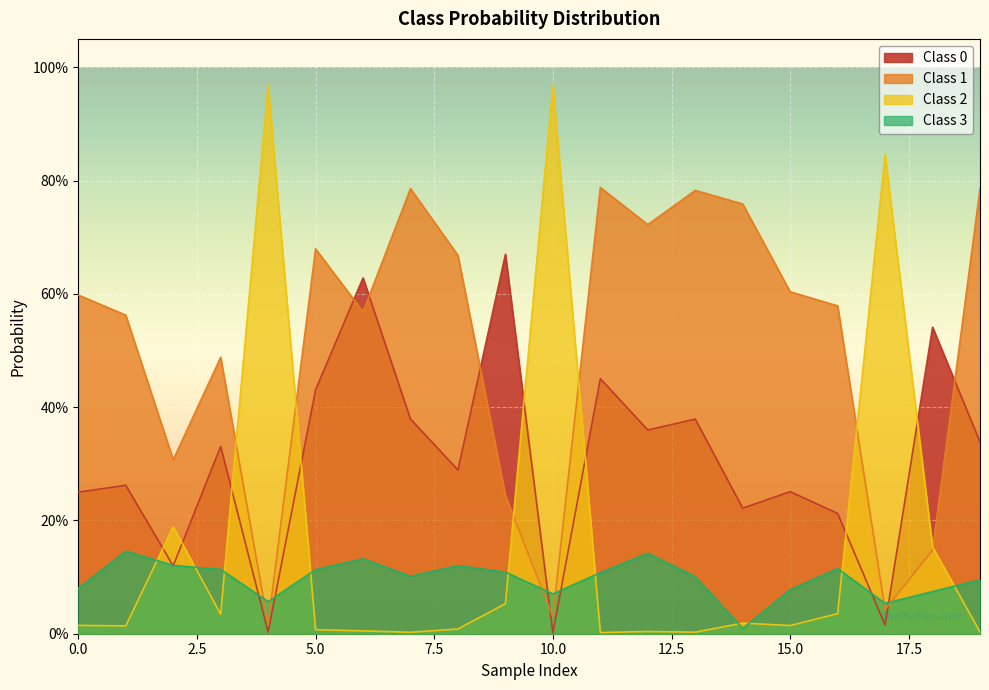

How many categories are shown in the chart?

20